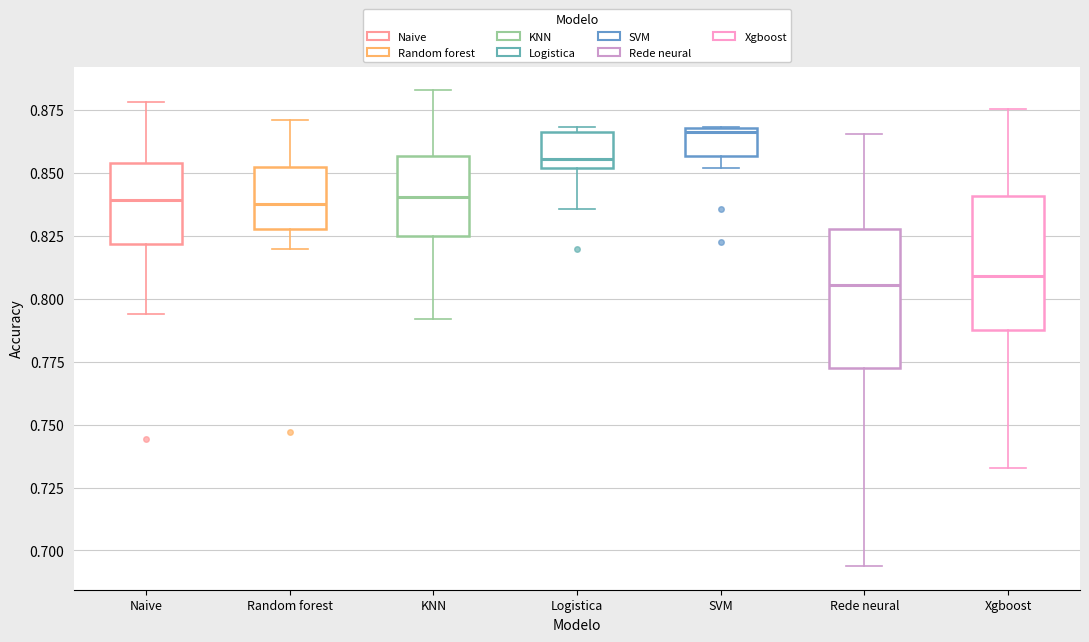

Reading left to right, read every box against the y-axis: the position of its median line, the range the box covers, and the ends of its whiskers. The values are not printed on the chart, so give them approximately, as read against the axis.

Naive: median 0.840, box 0.820 to 0.855, whiskers 0.795 to 0.880
Random forest: median 0.840, box 0.830 to 0.850, whiskers 0.820 to 0.870
KNN: median 0.840, box 0.825 to 0.855, whiskers 0.790 to 0.885
Logistica: median 0.855, box 0.850 to 0.865, whiskers 0.835 to 0.870
SVM: median 0.865, box 0.855 to 0.870, whiskers 0.850 to 0.870
Rede neural: median 0.805, box 0.775 to 0.830, whiskers 0.695 to 0.865
Xgboost: median 0.810, box 0.790 to 0.840, whiskers 0.735 to 0.875